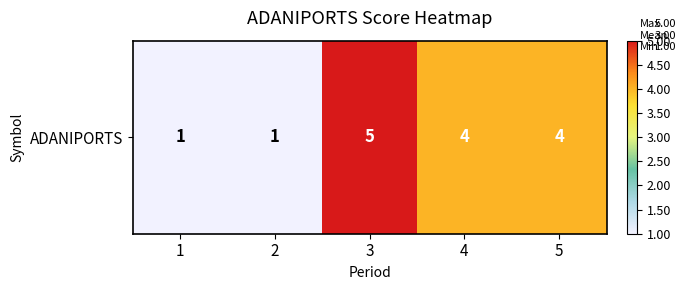

True or false: the data shows 1 at 2.

False